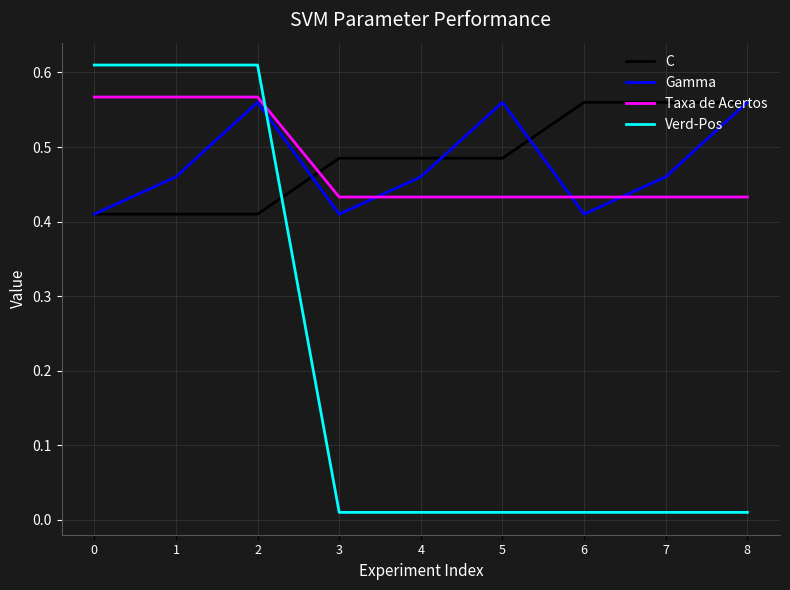

True or false: C has a value of 0.2 at 0.

False